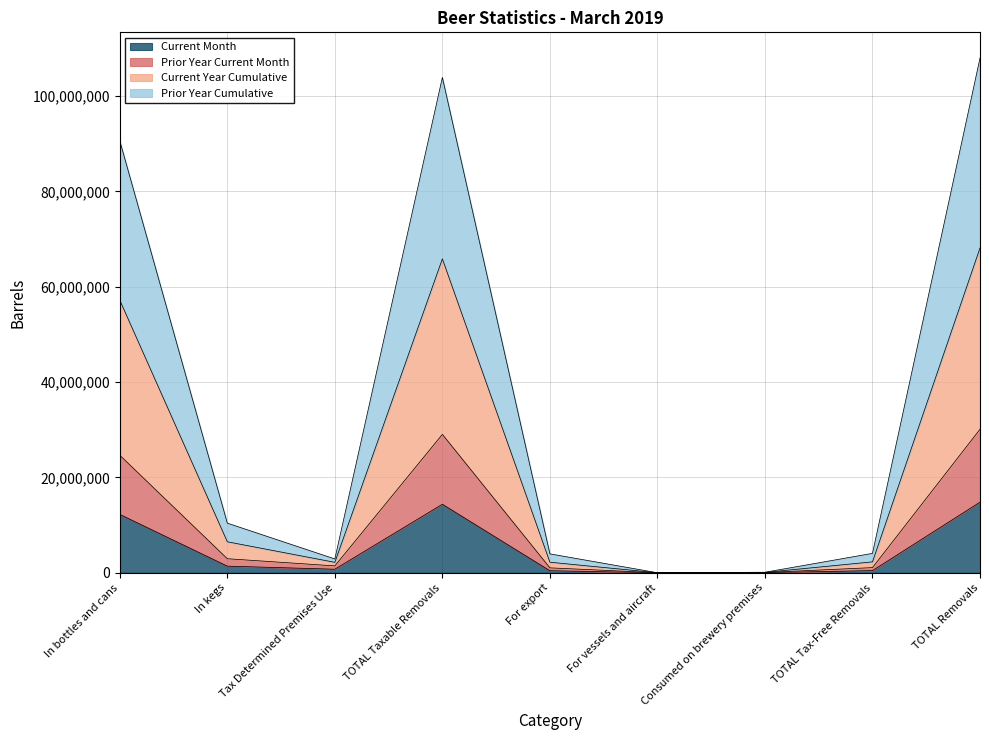

What is the maximum value for Current Month?

14814169